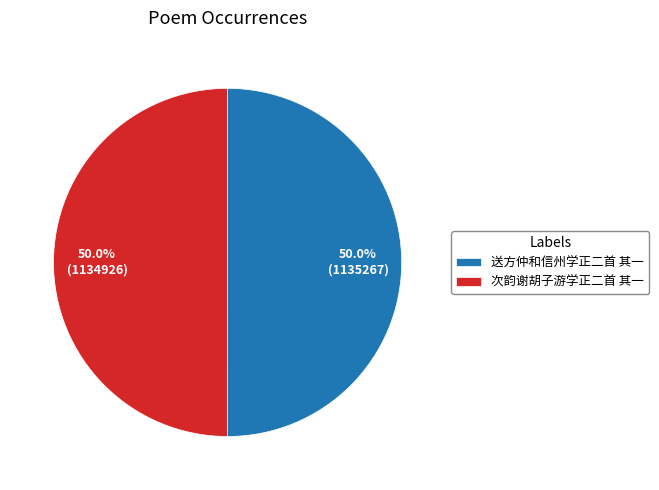

Count the number of slices in the pie.

2